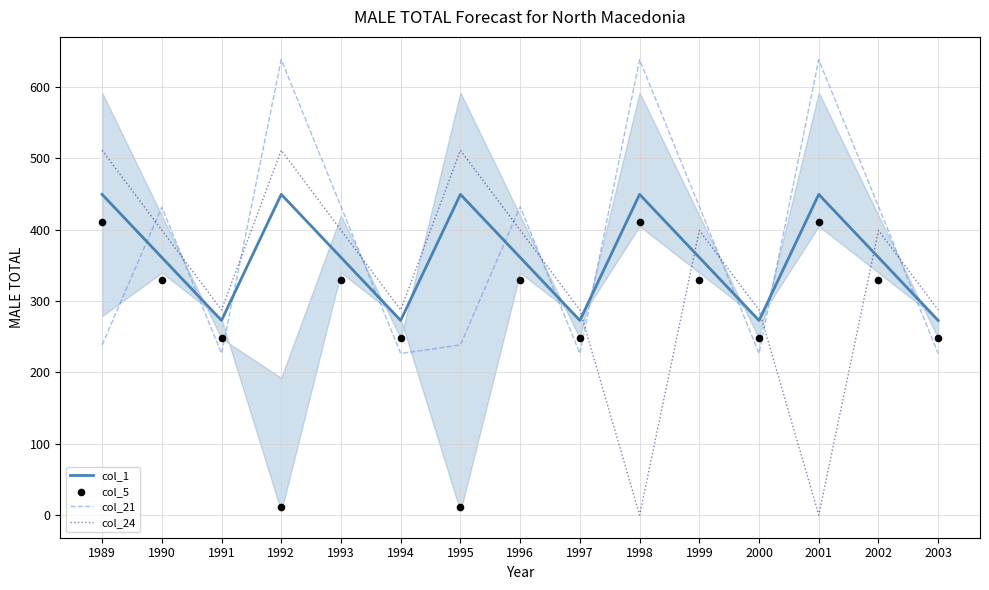

At which category is the sum across all series the highest?

1992